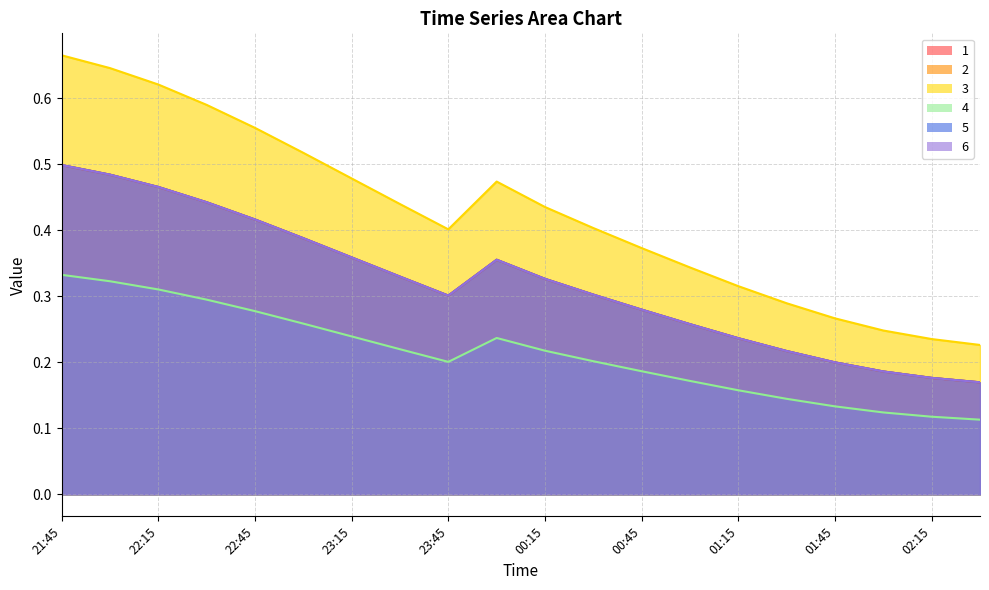

Which series has the largest total across all categories?

3